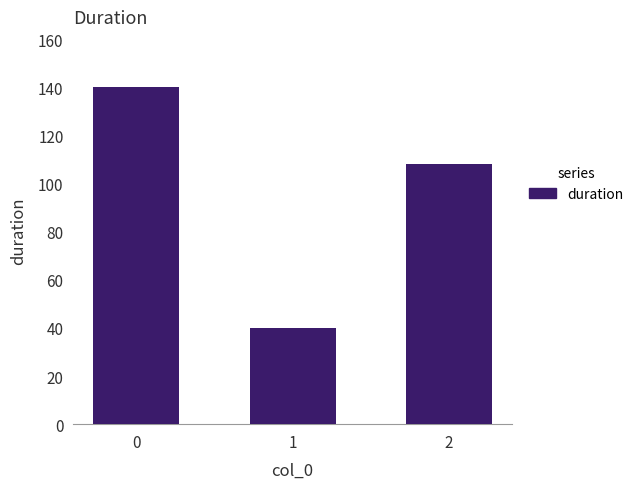

Reading right to left, list all the values displayed in this chart.

2=108	1=40	0=140